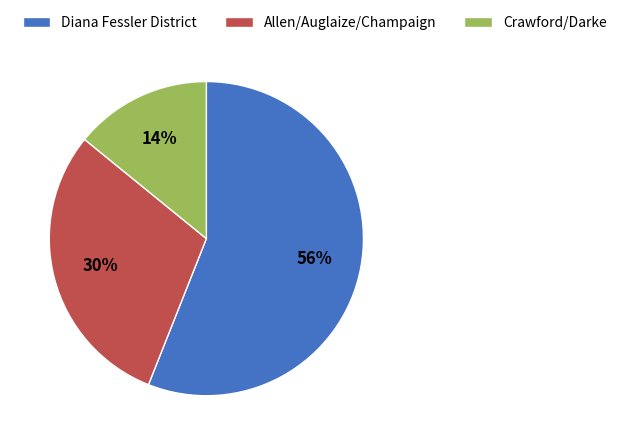

Count the number of slices in the pie.

3